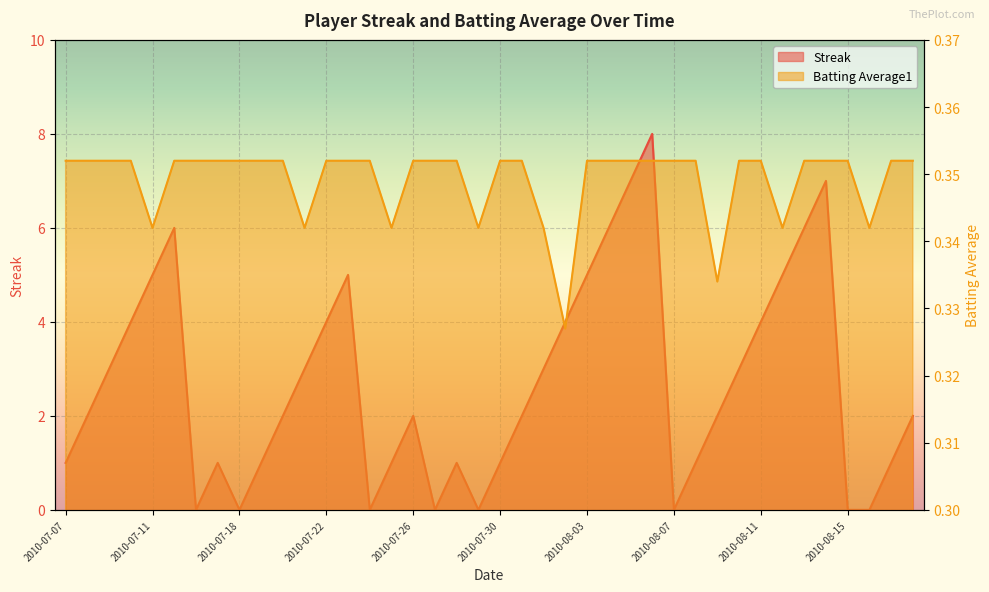

Is the value of Streak at 2010-08-10 greater than the value of Batting Average1 at 2010-08-02?

Yes